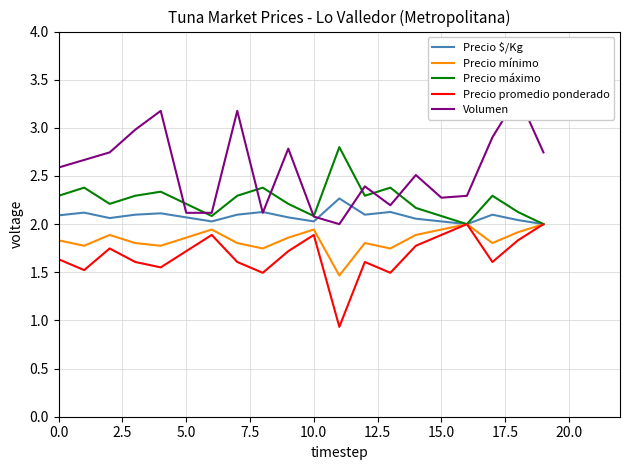

Which series has the largest total across all categories?

Volumen